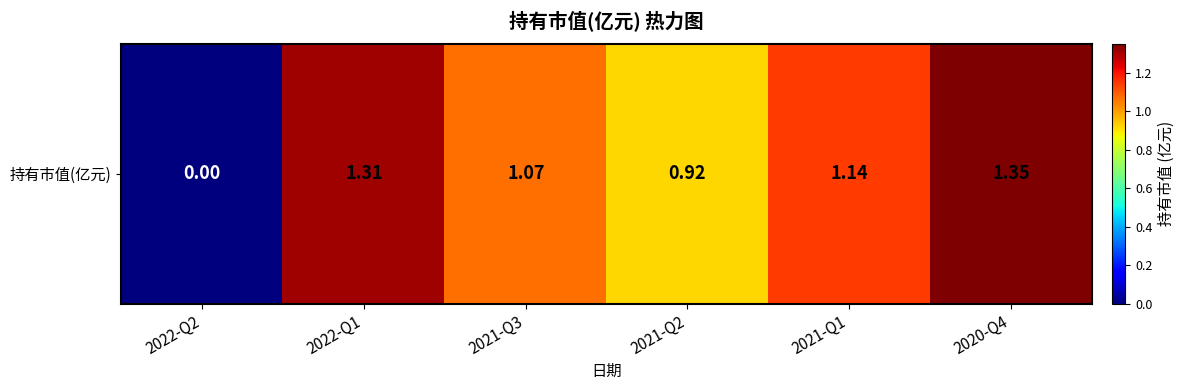

What is the average value?

1.0